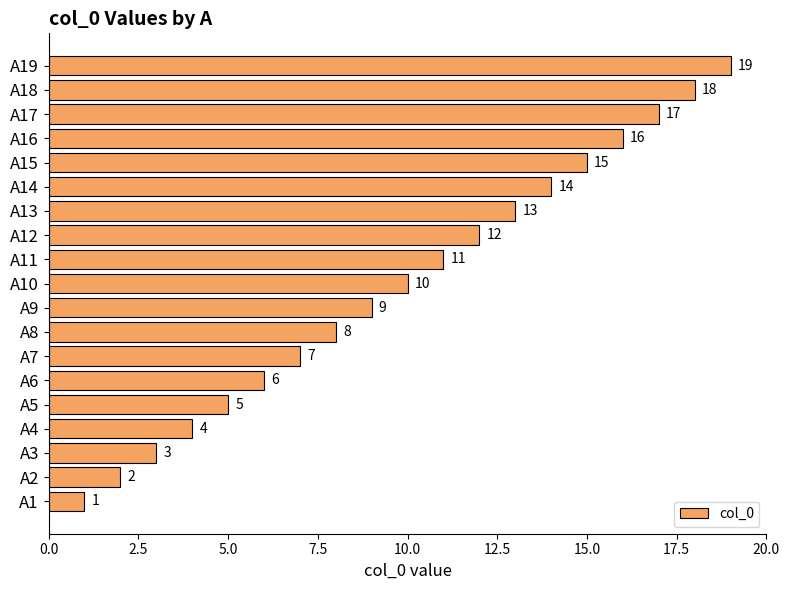

The chart shows a value of 2 at A6. True or false?

False